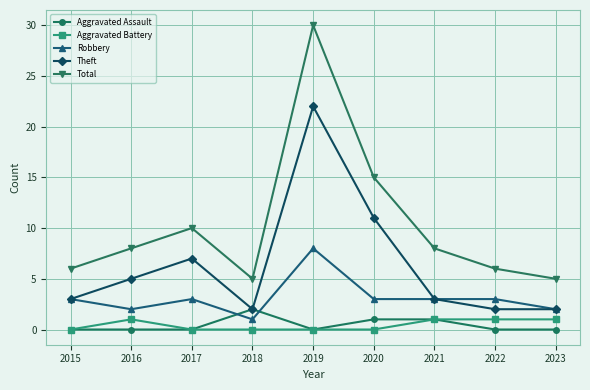

Is it true that Aggravated Battery equals 1 at 2020?

False